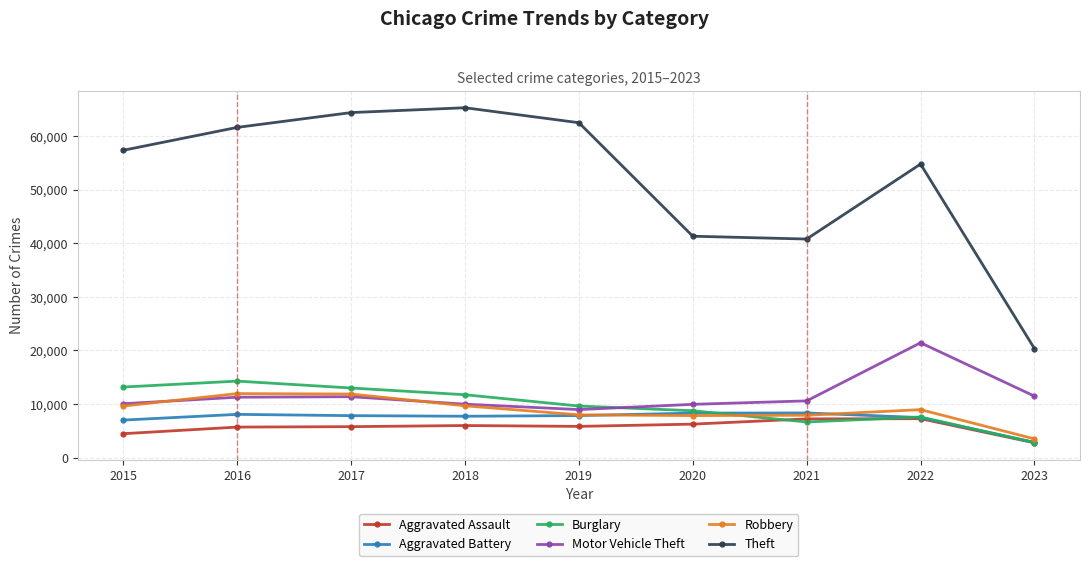

True or false: Aggravated Assault and Motor Vehicle Theft intersect in this chart.

False